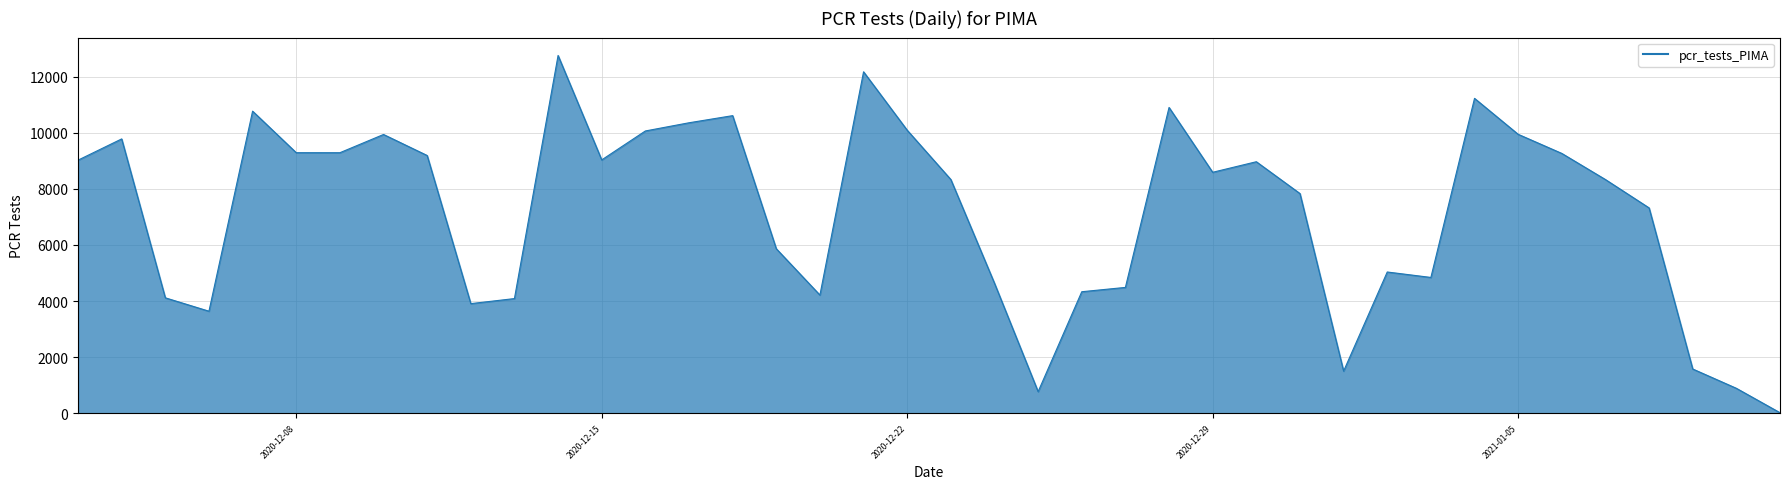

Does the chart display data point markers on the line(s)?

No